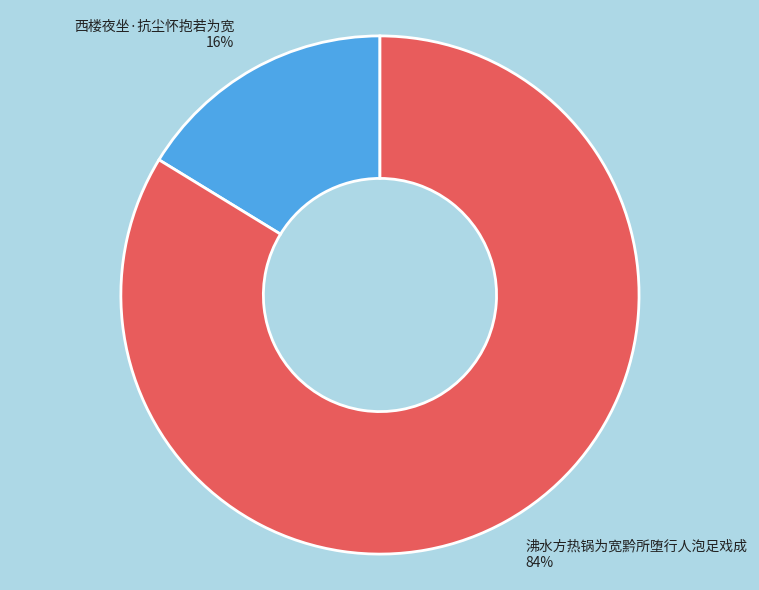

Count the number of slices in the pie.

2